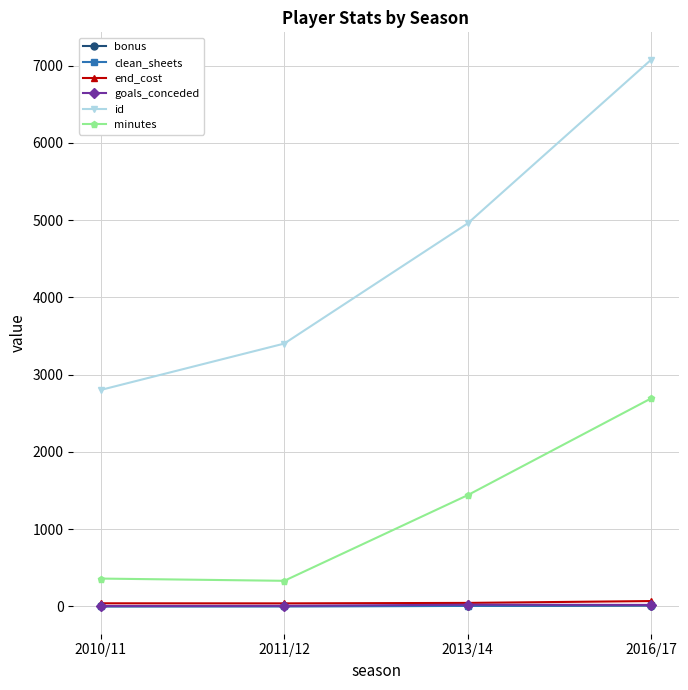

True or false: end_cost has a value of 69 at 2016/17.

True